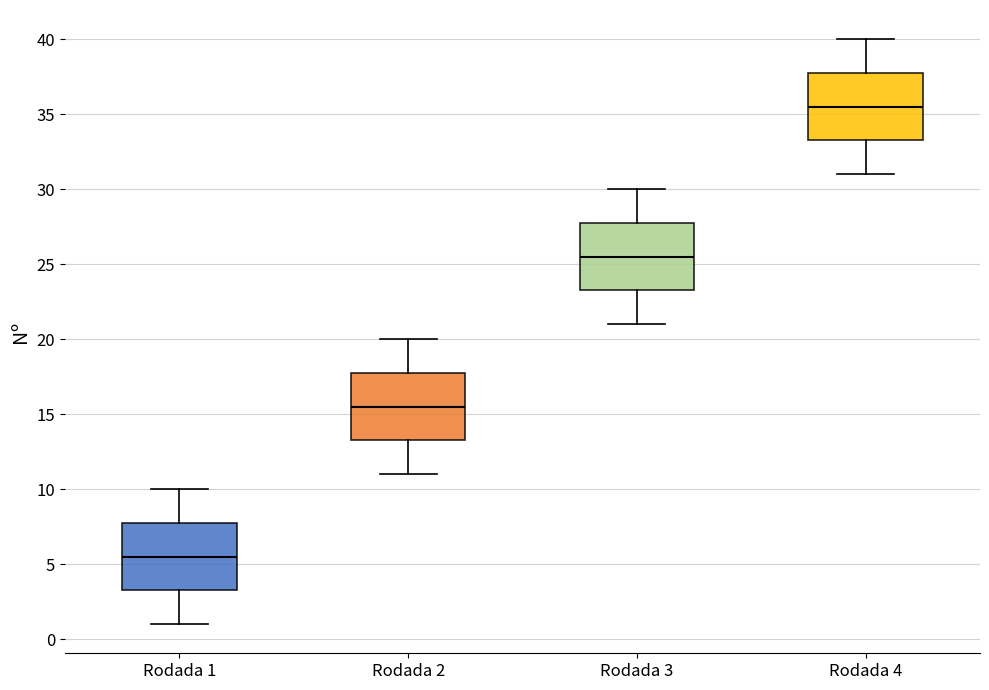

Where is the lower edge of the box for Rodada 3 on the y-axis? The values are not printed on the chart, so give them approximately, as read against the axis.

23.5